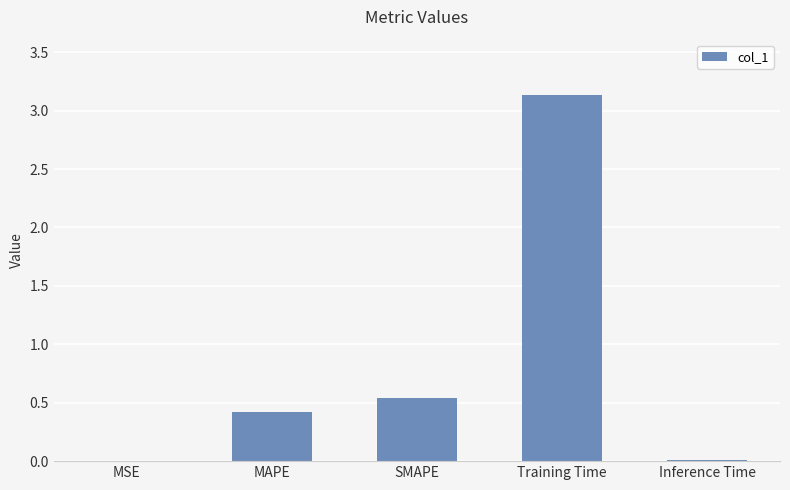

The chart shows a value of 0.4 at MAPE. True or false?

True